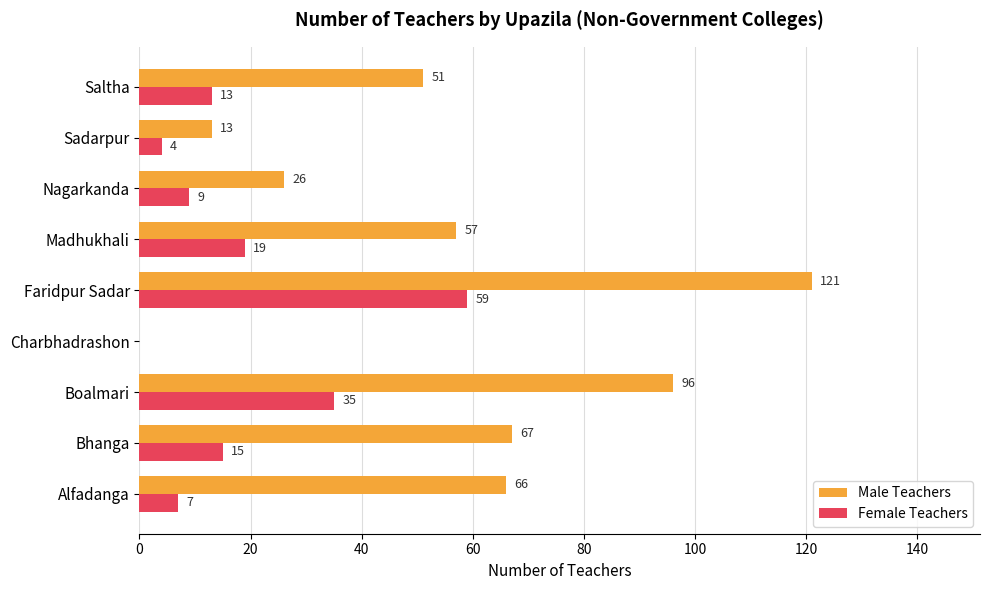

What is the total value across all series at Boalmari?

131